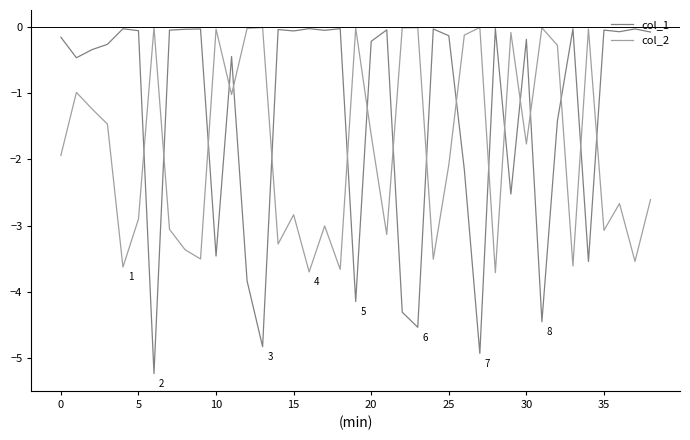

What is the sum of all col_1 values?

-52.3